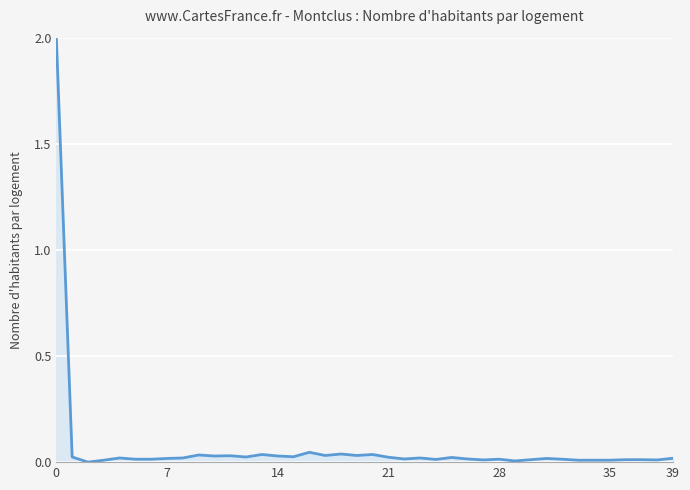

What is the difference between the maximum and minimum values?

2.0